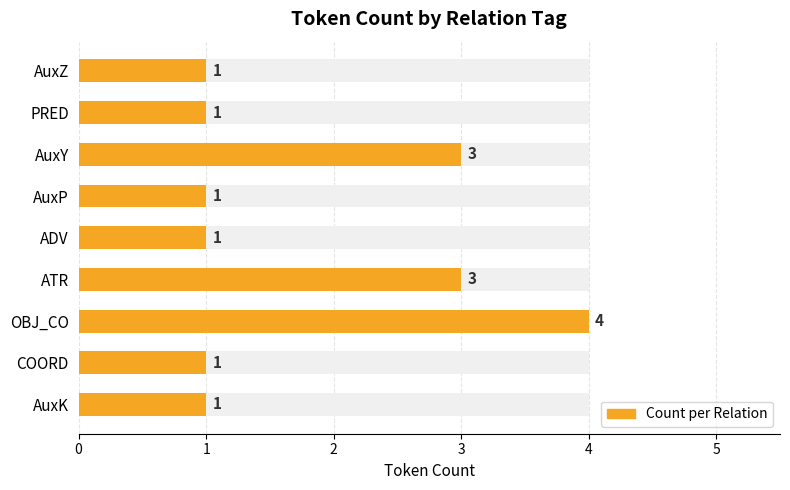

What is the value of the 1st bar from the left?

1